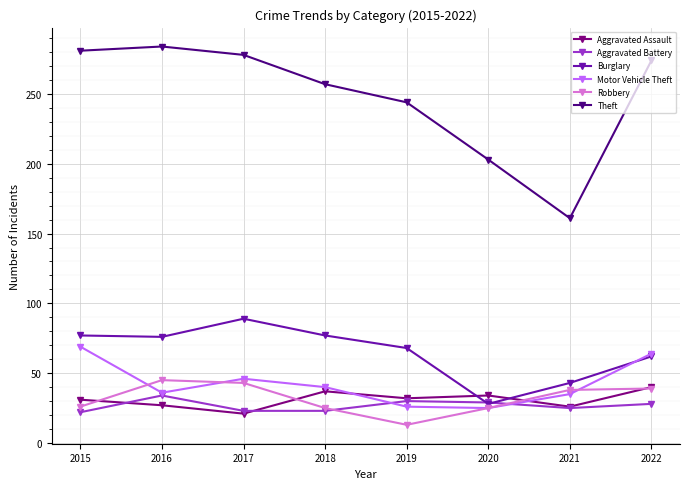

True or false: Burglary has a value of 142 at 2017.

False